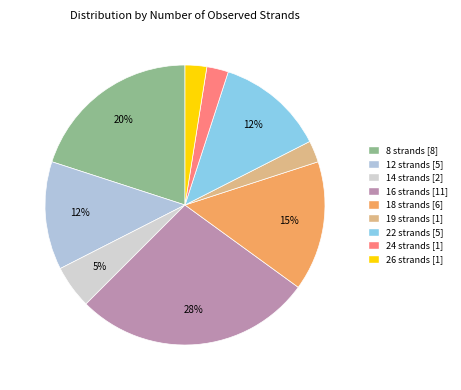

Approximately how many times larger is the value at 18 compared to 22?

1.2